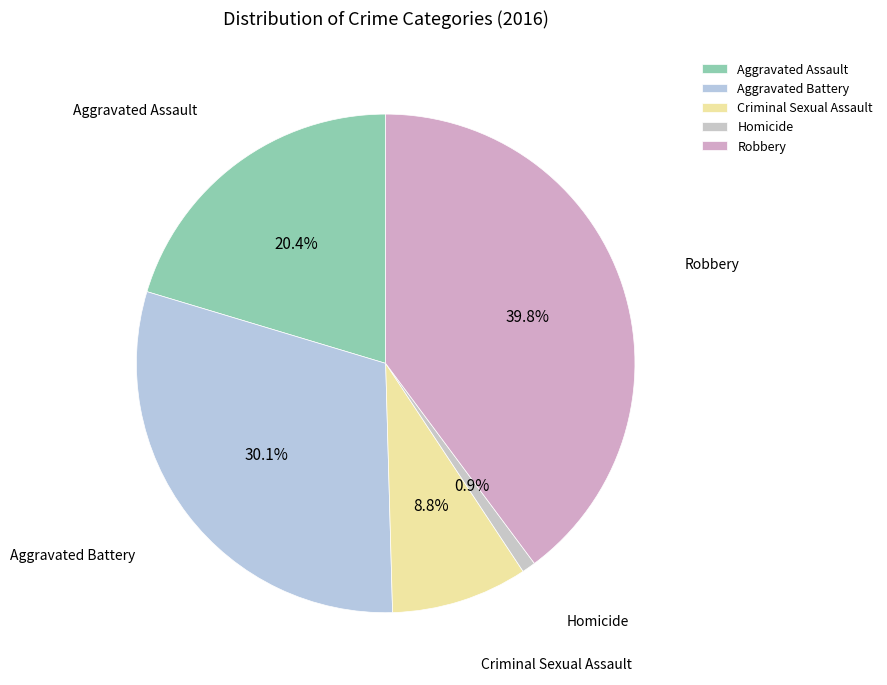

To the nearest percent, what portion does Aggravated Assault represent?

20%